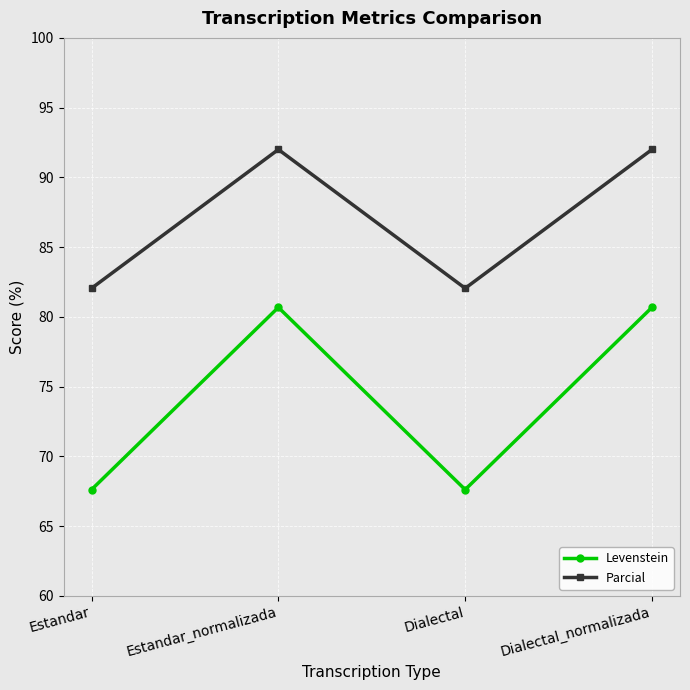

How many interior local valleys does the Parcial series have?

1